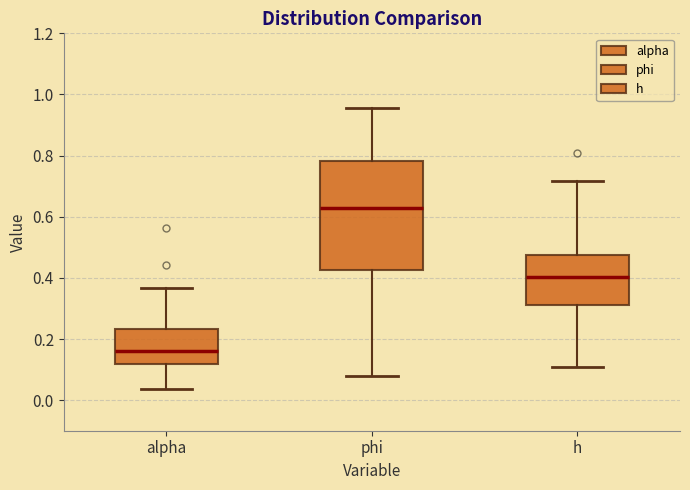

Which box has the lowest median line?

alpha